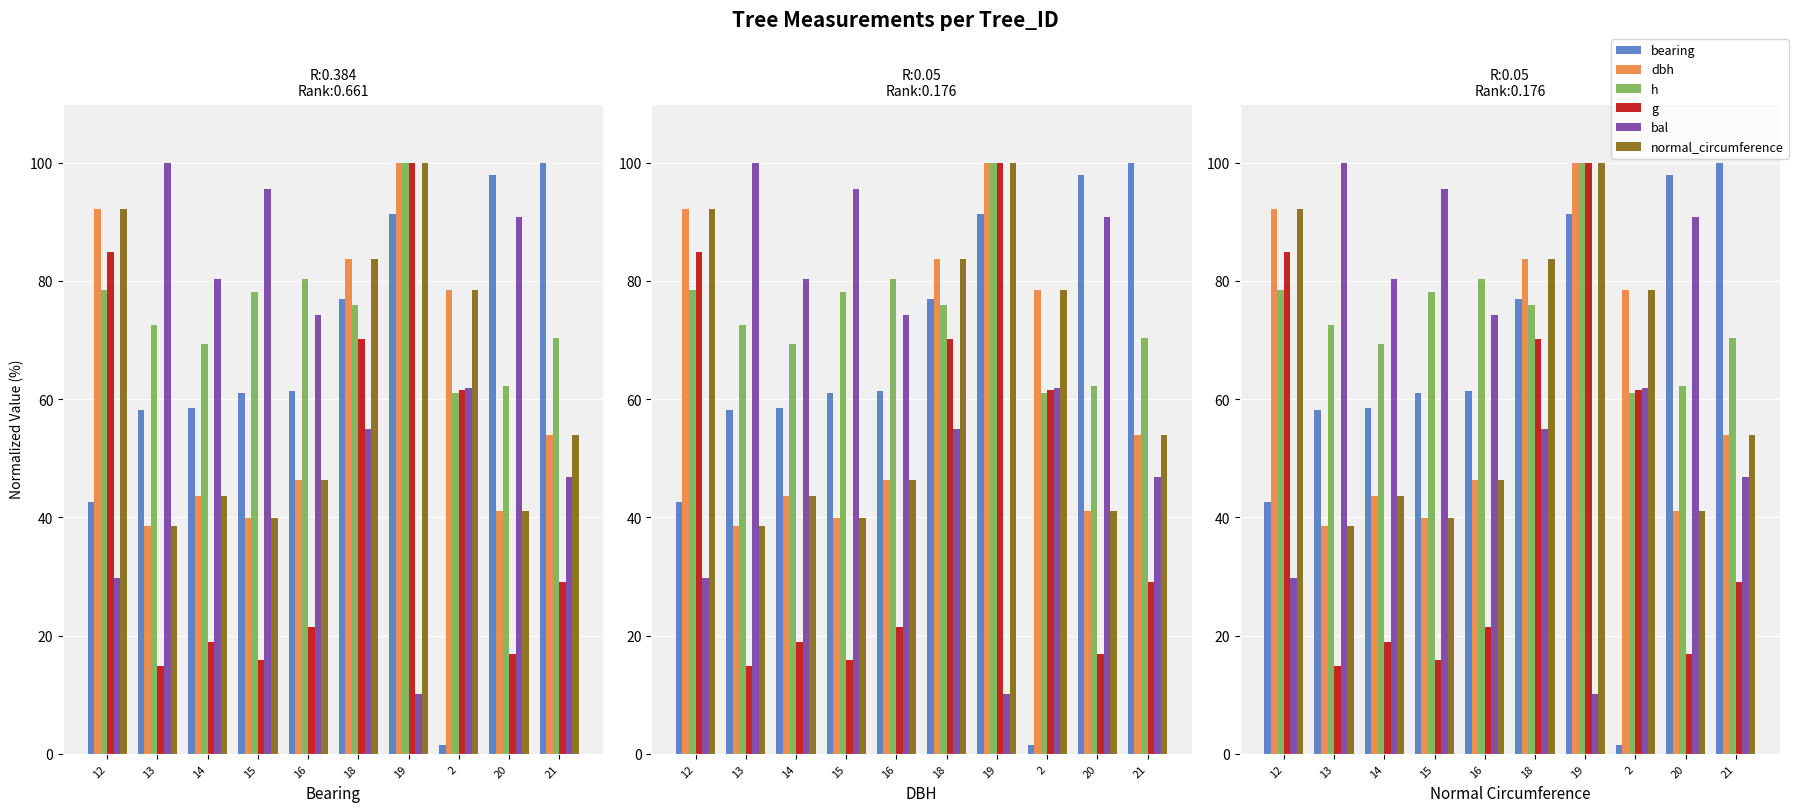

At which label does dbh first exceed 53?

12